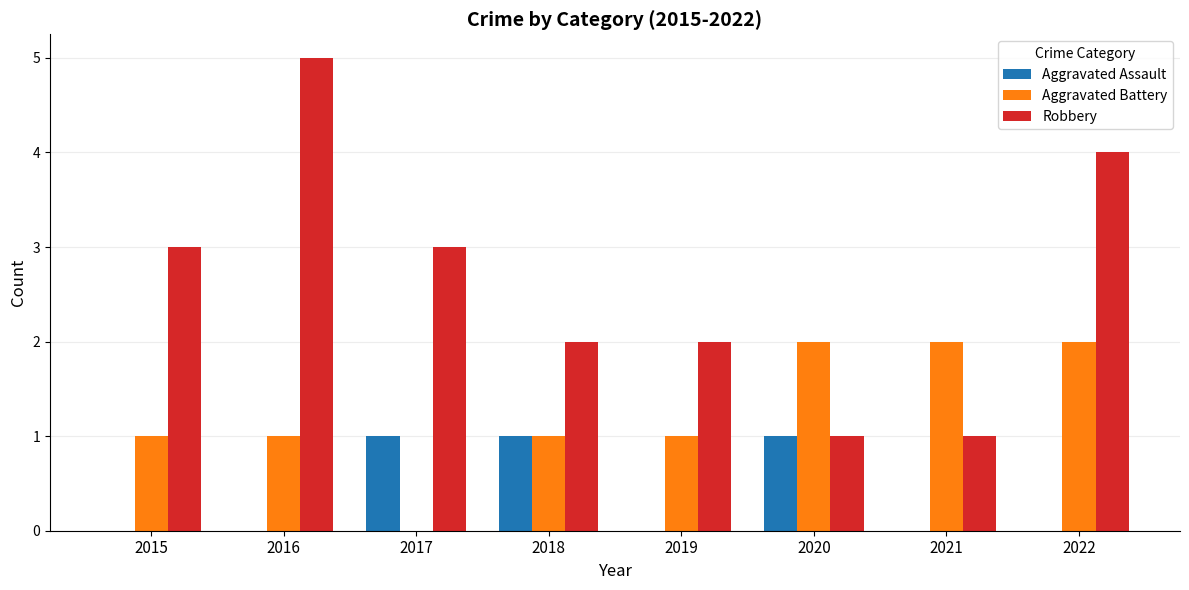

What is the greatest value displayed?

5